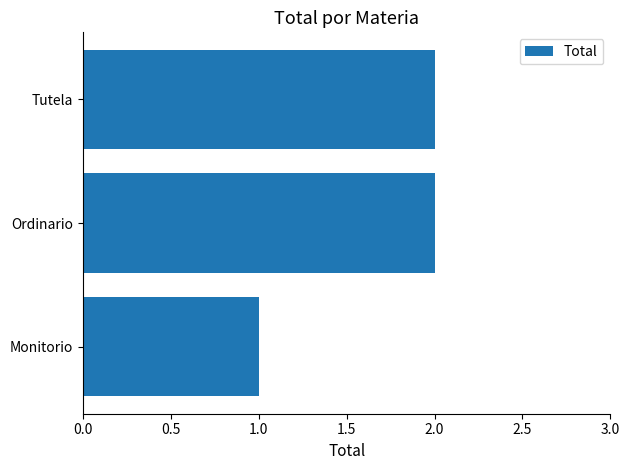

What is the change in value from Monitorio to Tutela?

+1